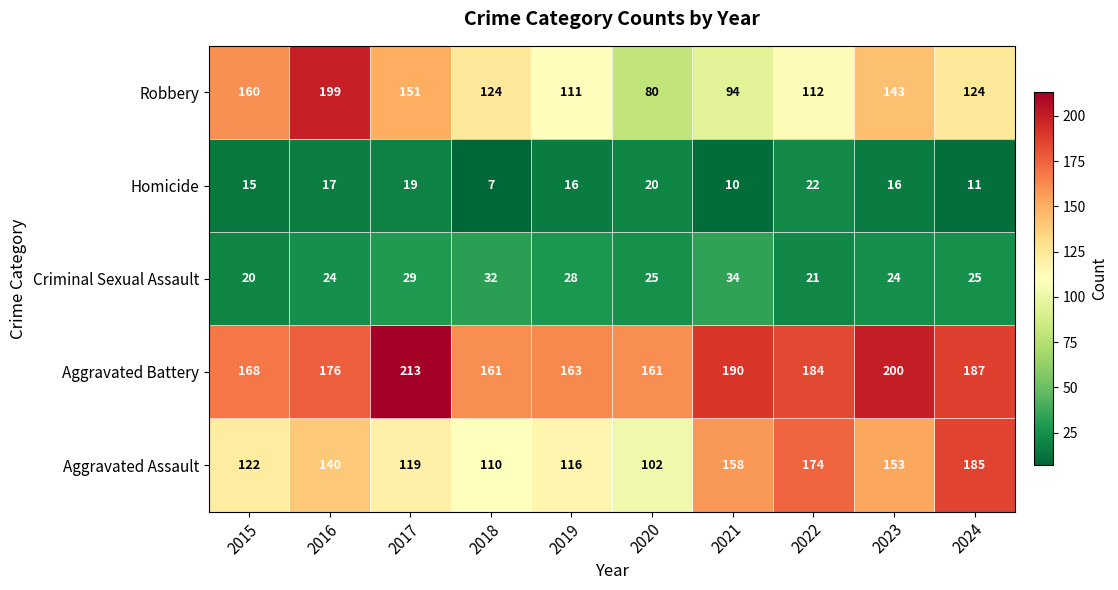

Is it true that Aggravated Assault equals 192 at 2017?

False